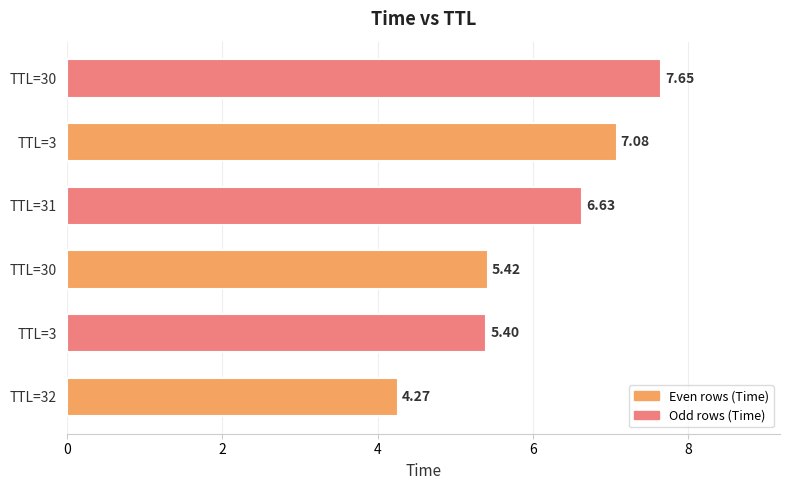

What is the greatest value displayed?

7.7